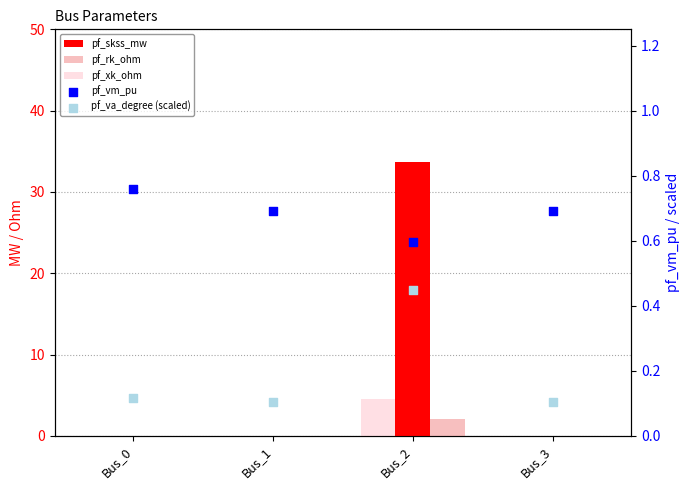

Which series has the widest spread of Y values?

pf_skss_mw